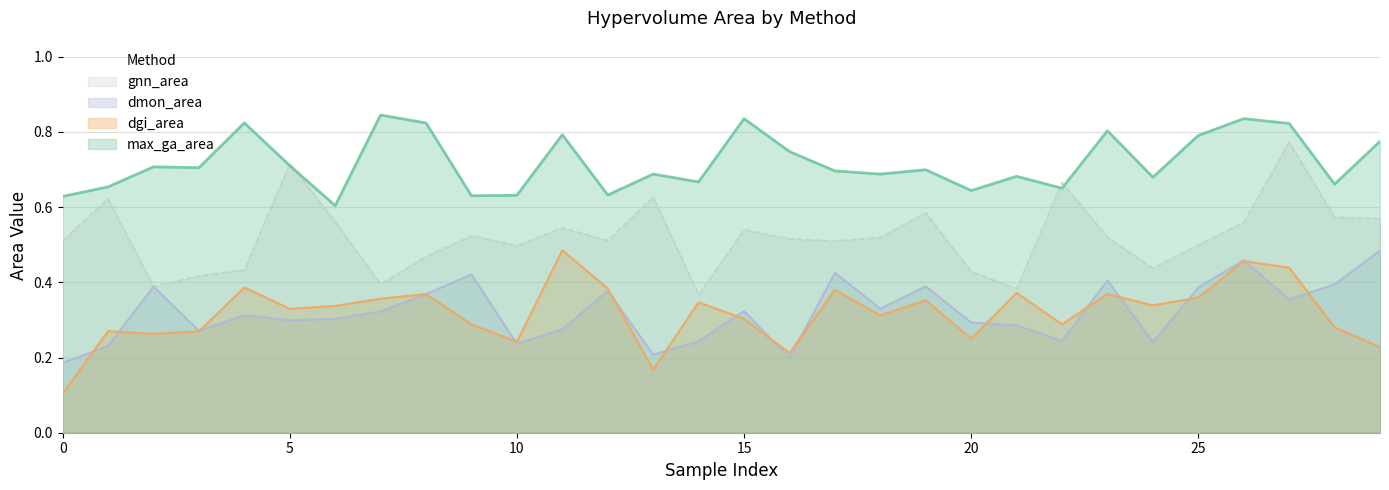

Reading left to right, what are all the values shown in this chart?

max_ga_area: 0.6	0.7	0.7	0.7	0.8	0.7	0.6	0.8	0.8	0.6	0.6	0.8	0.6	0.7	0.7	0.8	0.7	0.7	0.7	0.7	0.6	0.7	0.7	0.8	0.7	0.8	0.8	0.8	0.7	0.8
dgi_area: 0.1	0.3	0.3	0.3	0.4	0.3	0.3	0.4	0.4	0.3	0.2	0.5	0.4	0.2	0.3	0.3	0.2	0.4	0.3	0.4	0.3	0.4	0.3	0.4	0.3	0.4	0.5	0.4	0.3	0.2
dmon_area: 0.2	0.2	0.4	0.3	0.3	0.3	0.3	0.3	0.4	0.4	0.2	0.3	0.4	0.2	0.2	0.3	0.2	0.4	0.3	0.4	0.3	0.3	0.2	0.4	0.2	0.4	0.5	0.4	0.4	0.5
gnn_area: 0.5	0.6	0.4	0.4	0.4	0.7	0.6	0.4	0.5	0.5	0.5	0.5	0.5	0.6	0.4	0.5	0.5	0.5	0.5	0.6	0.4	0.4	0.7	0.5	0.4	0.5	0.6	0.8	0.6	0.6